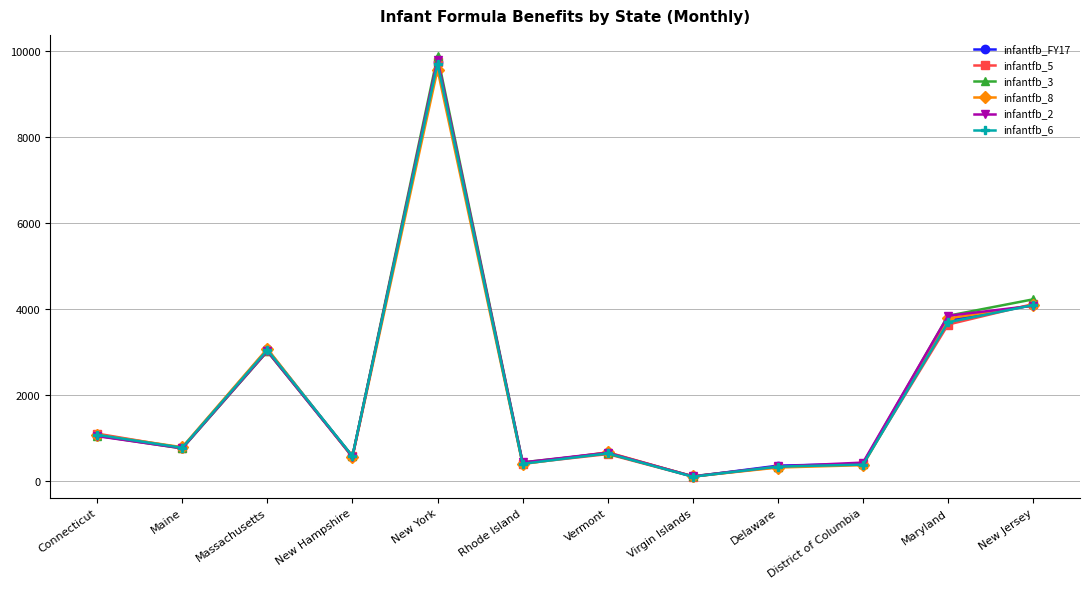

The value of infantfb_2 at New Hampshire is 571.0. True or false?

True